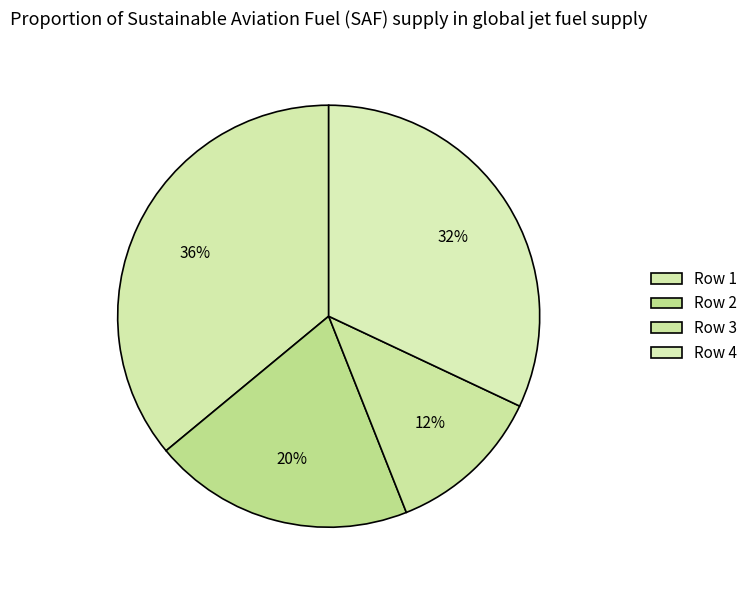

Which slice is the smallest?

3